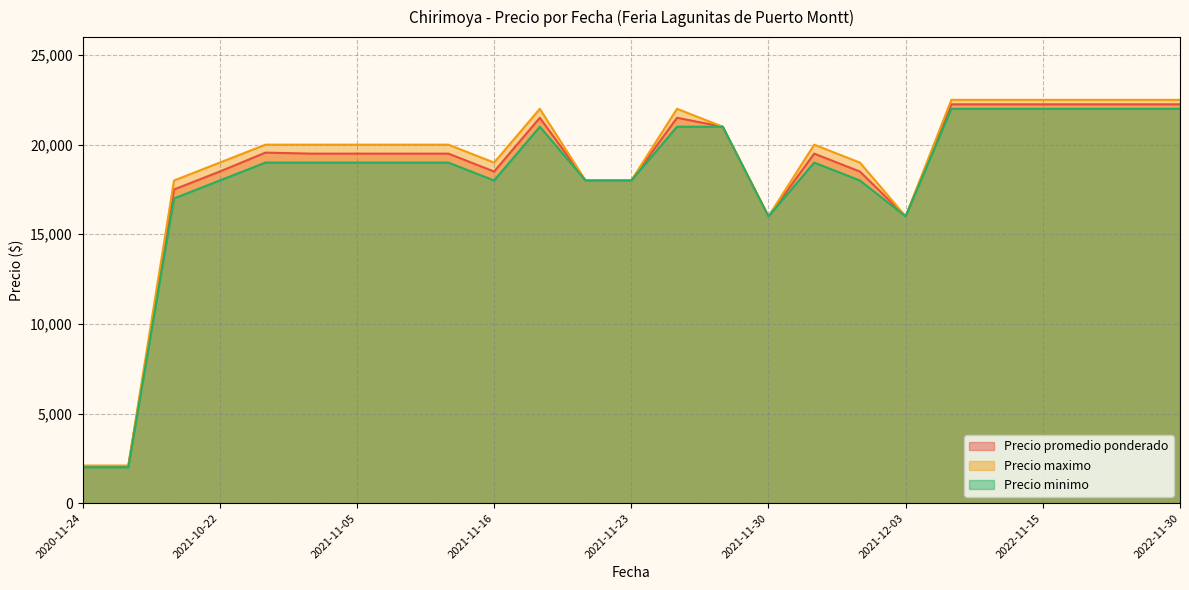

What is the difference between the maximum and minimum values in the Precio promedio ponderado series?

20200